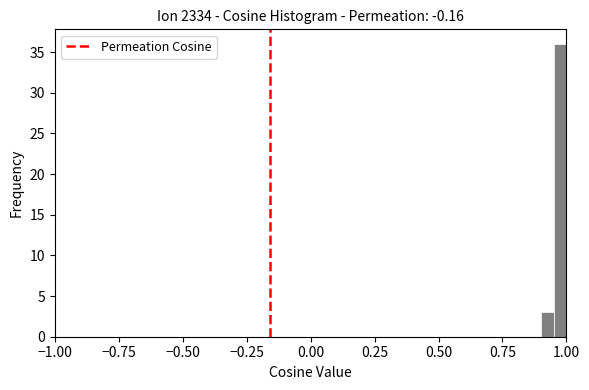

Around what value on the x-axis is the tallest bar? Give the approximate position of its centre, as read against the axis.

1.00